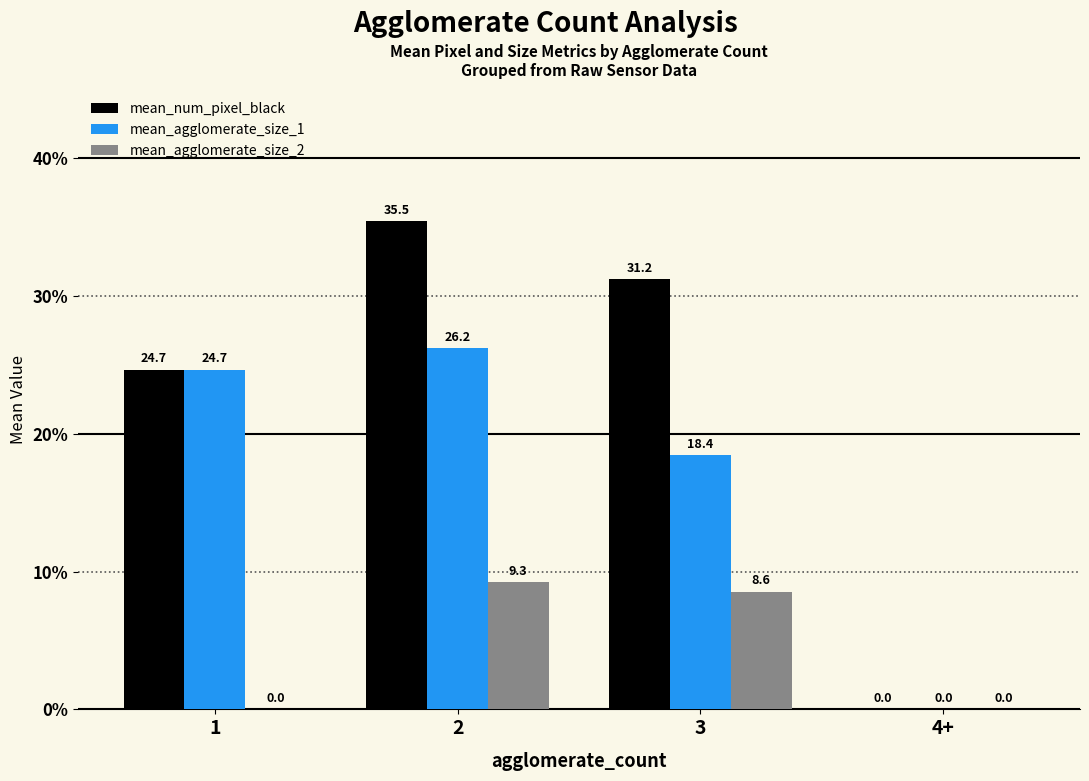

Which series changed the most between 1 and 3?

mean_agglomerate_size_2